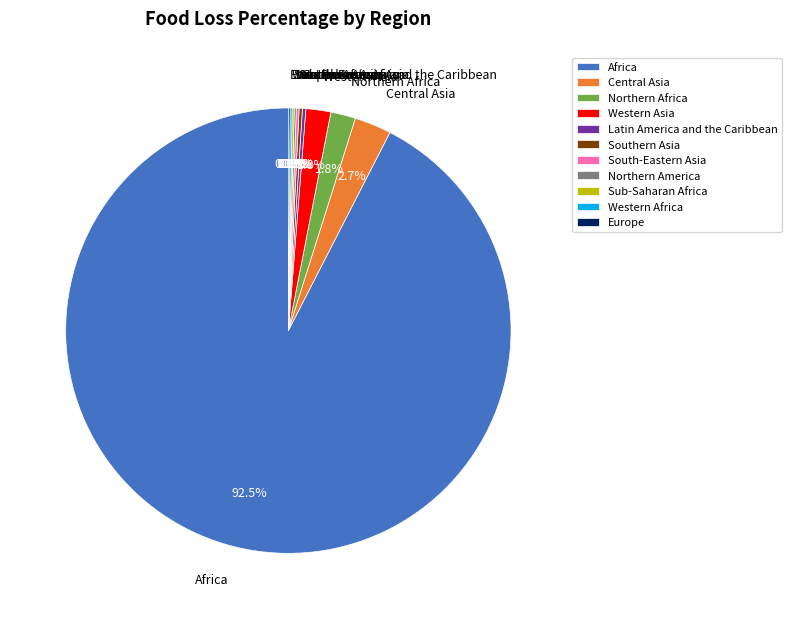

Which category accounts for the majority?

Africa